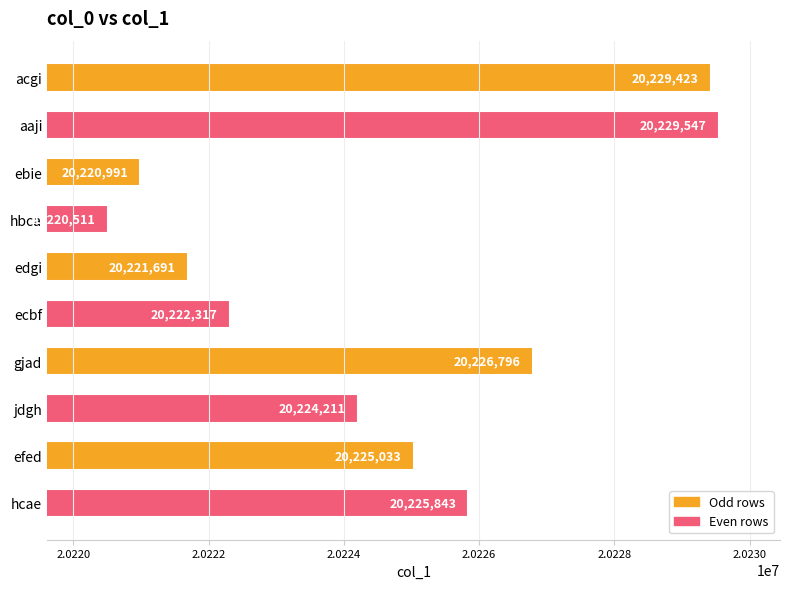

Rank the categories by value from highest to lowest.

aaji, acgi, gjad, hcae, efed, jdgh, ecbf, edgi, ebie, hbca